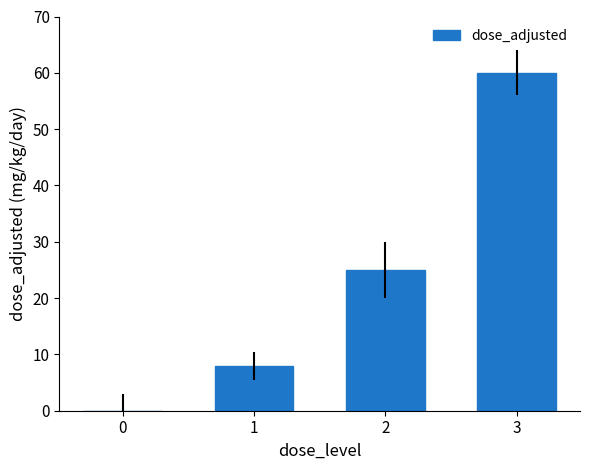

True or false: the data shows 25 at 2.

True